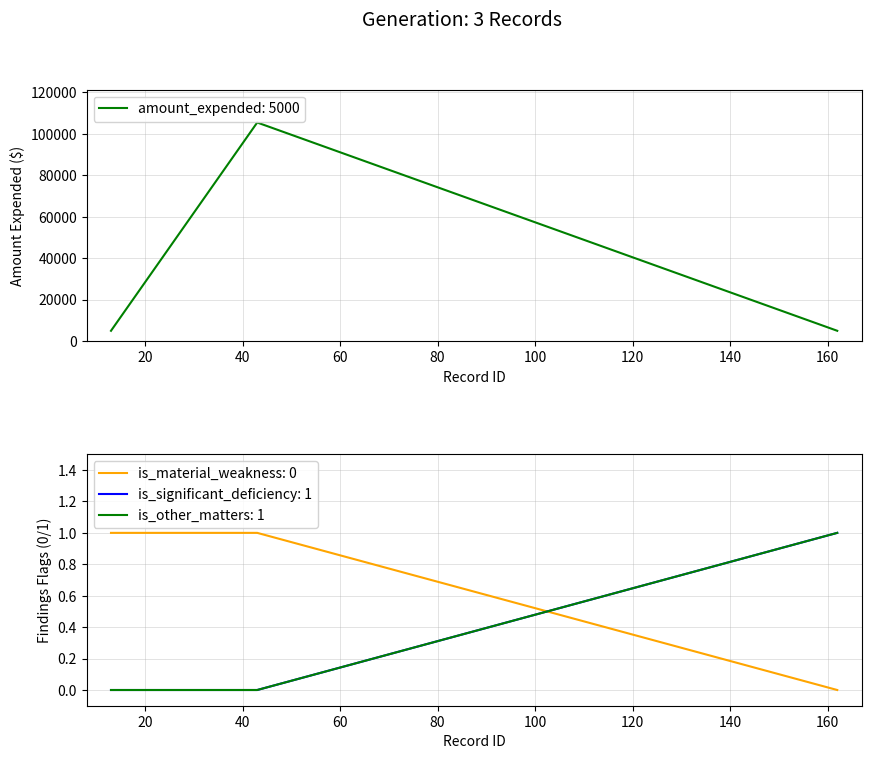

What is the ratio of the value at 13 to the value at 162?

1.0